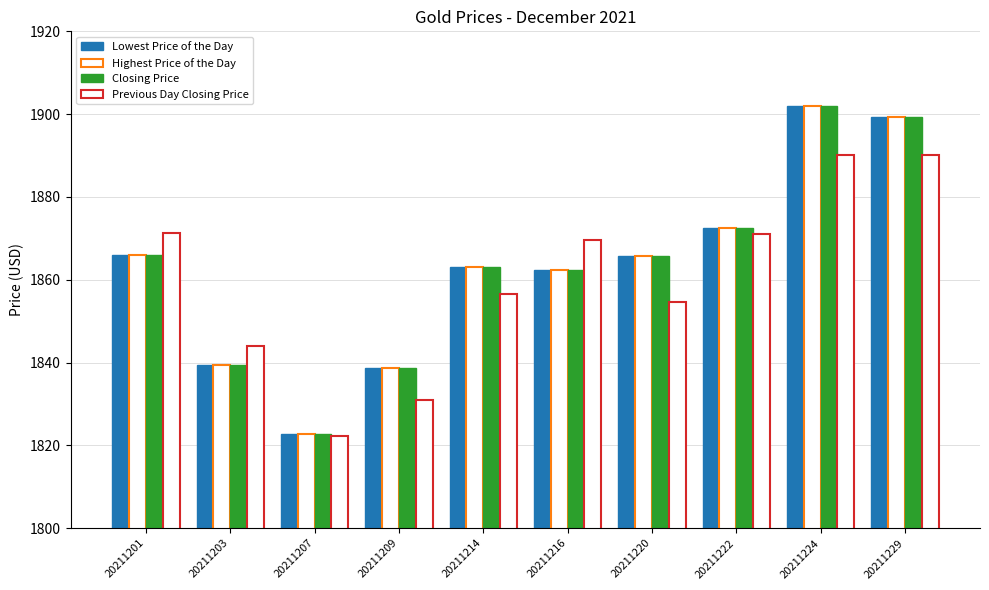

How many values in the Previous Day Closing Price series are below 1869?

5